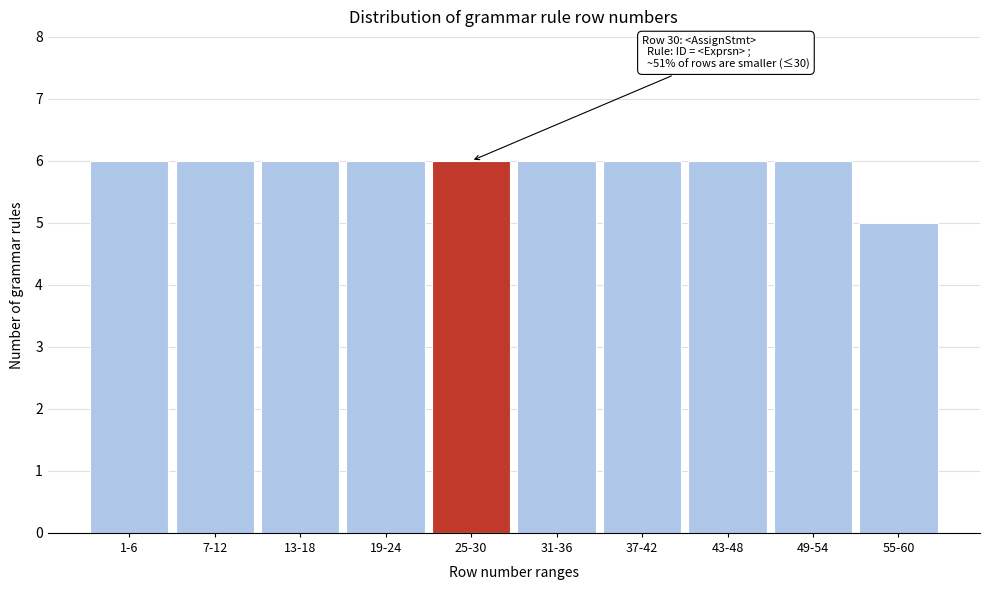

Reading left to right, extract all data points from this chart.

6	6	6	6	6	6	6	6	6	5